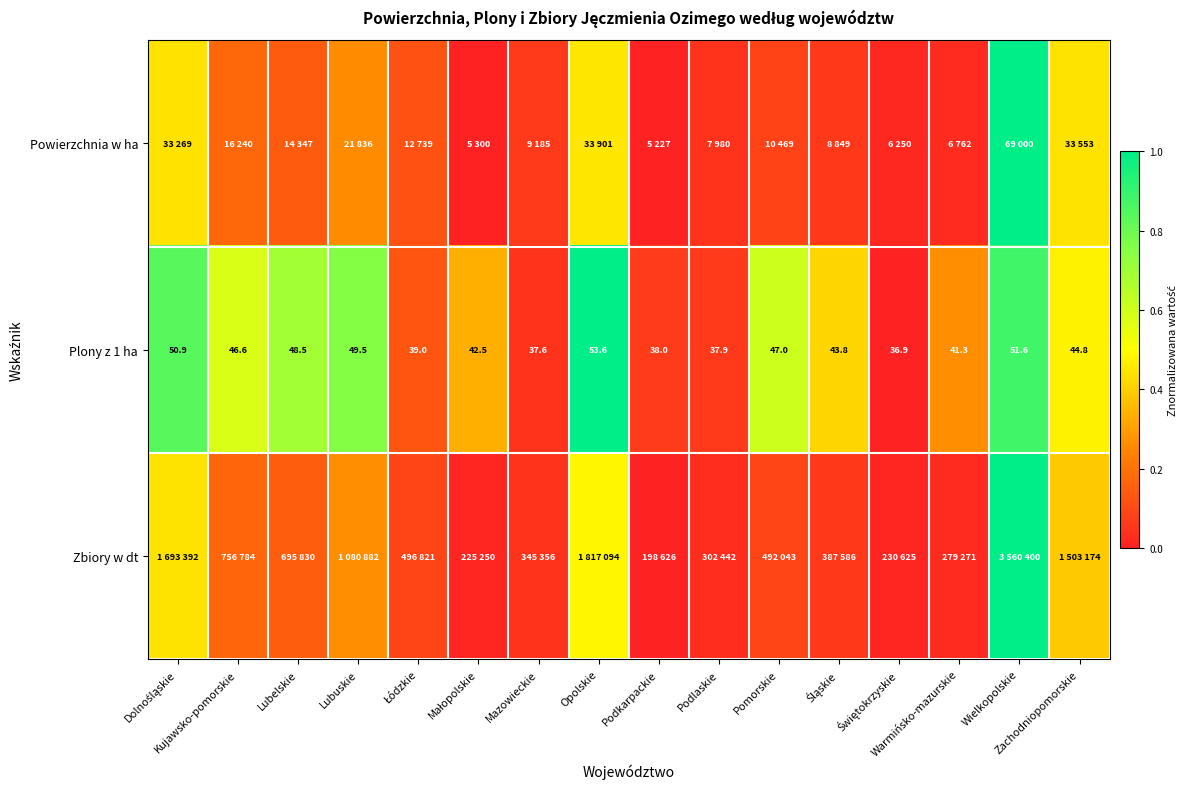

Count the number of data series in this chart.

3